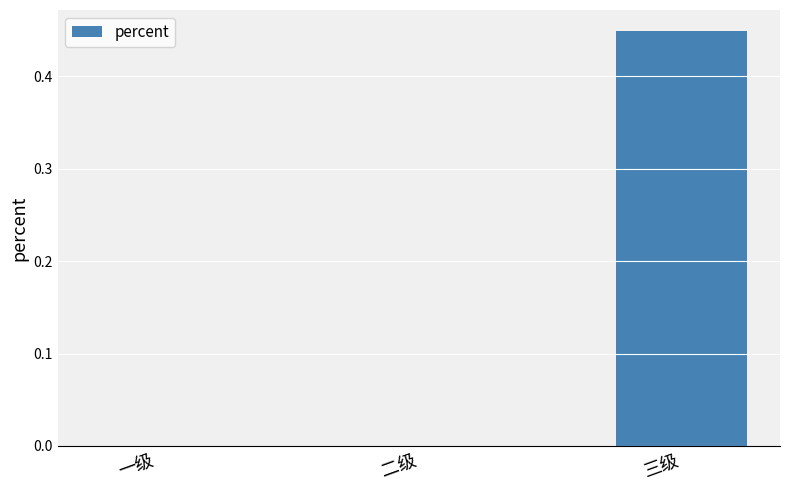

True or false: the data shows 0.2 at 一级.

False